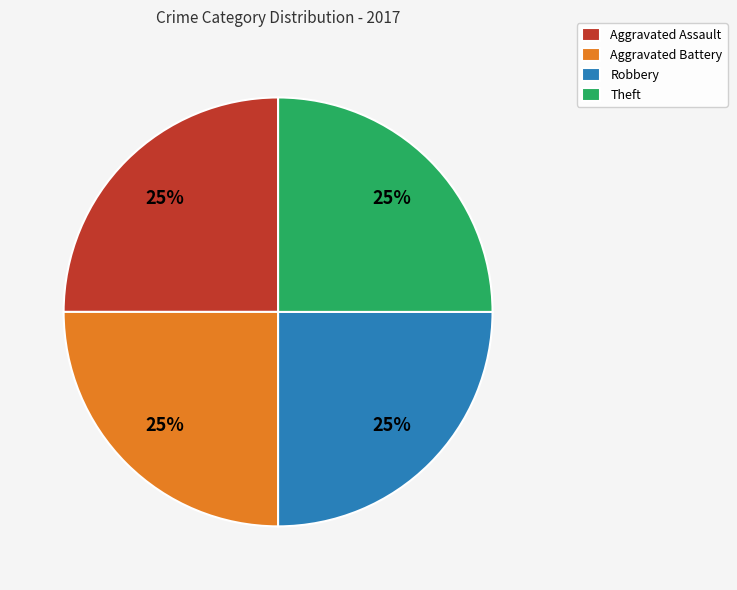

To the nearest percent, what is the average slice percentage?

25%